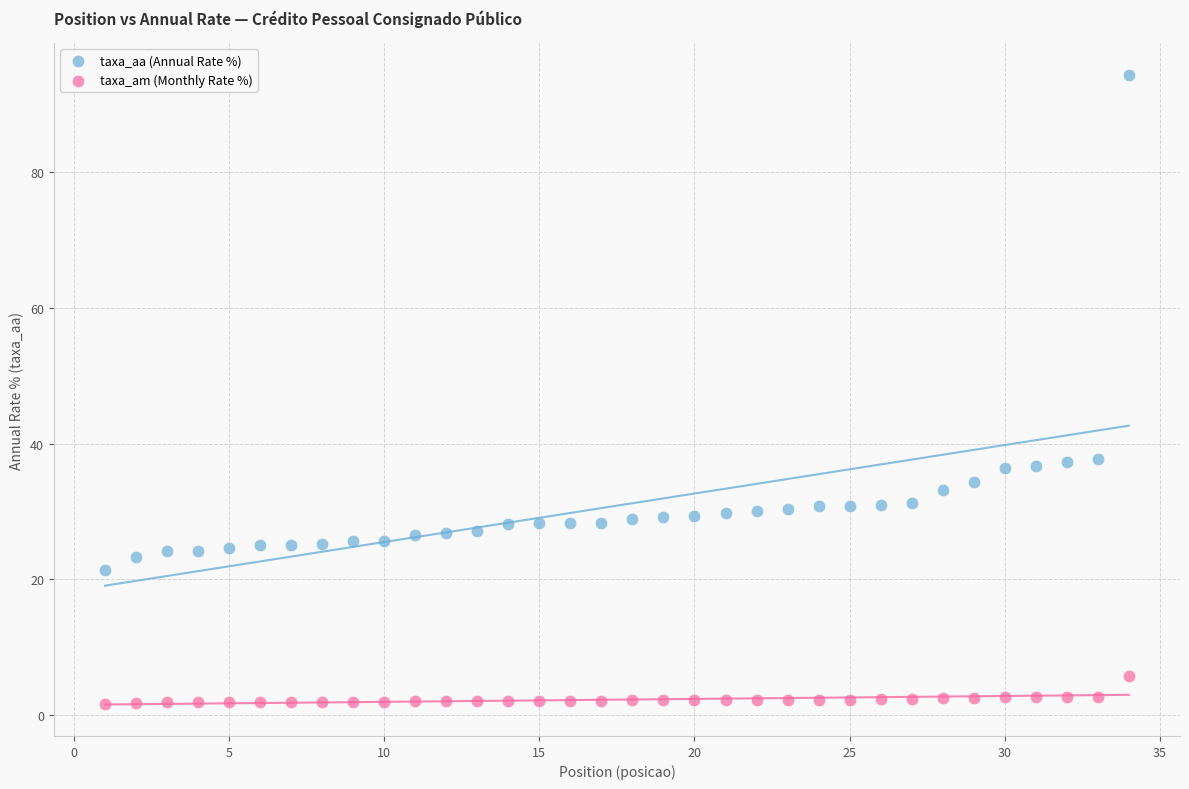

What is the X range (max minus min) for the scatter plot?

33.0